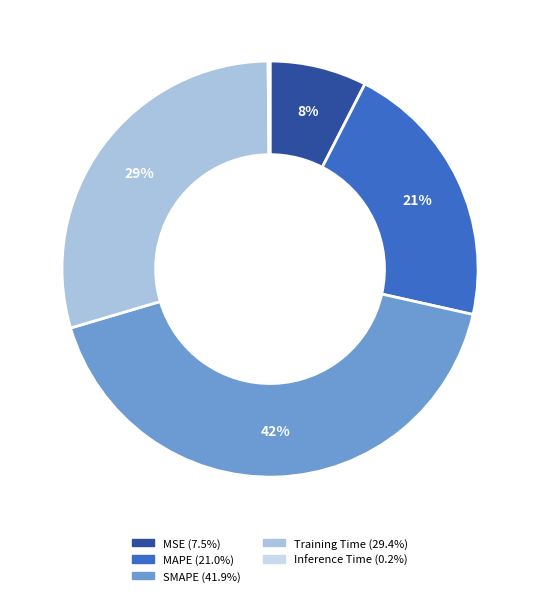

To the nearest percent, what is the average slice percentage?

20%